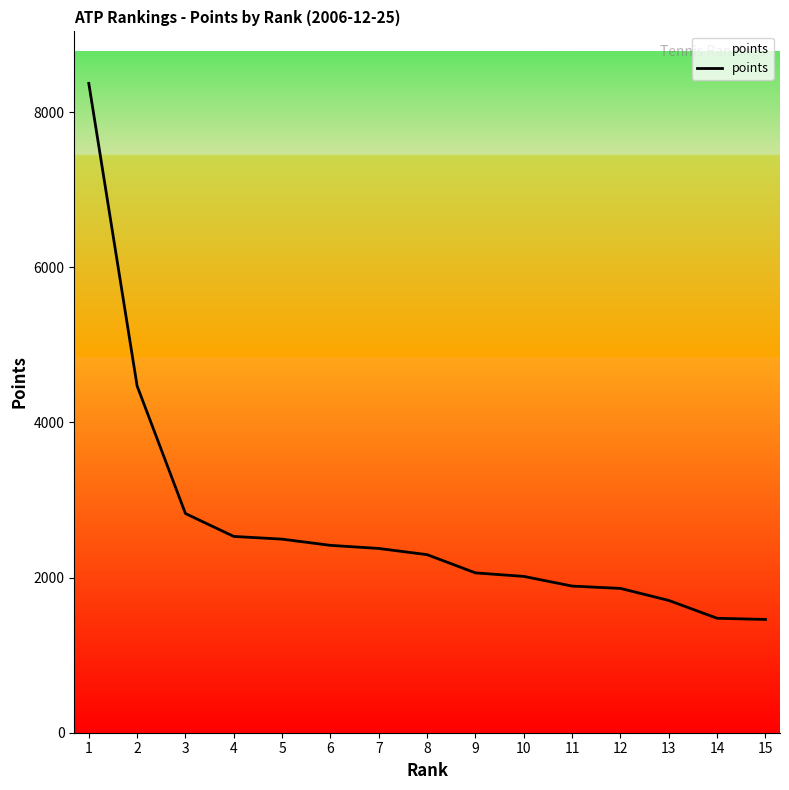

Approximately how many times larger is the value at 9 compared to 3?

0.7